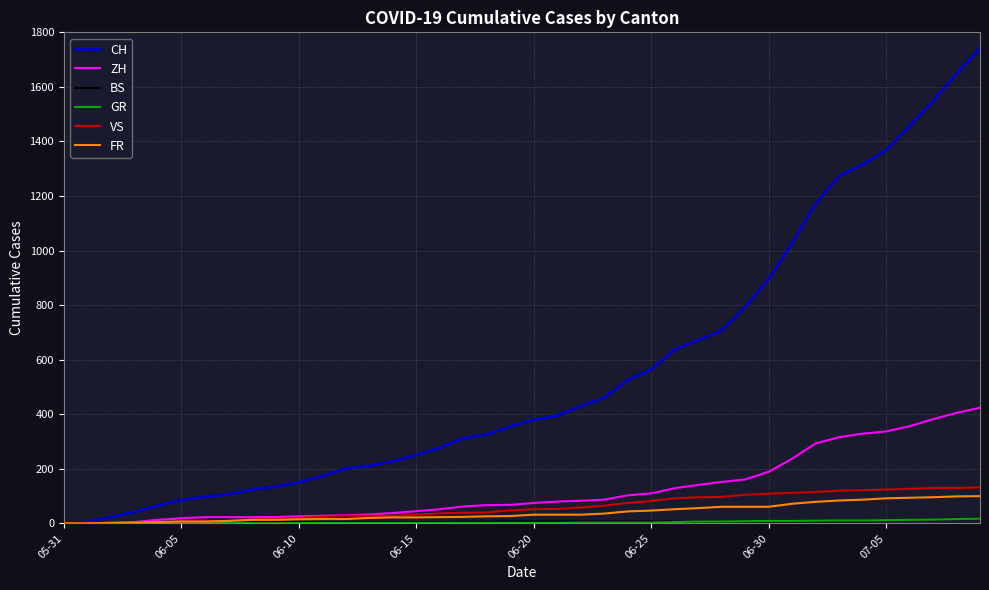

Which series has the largest total across all categories?

CH